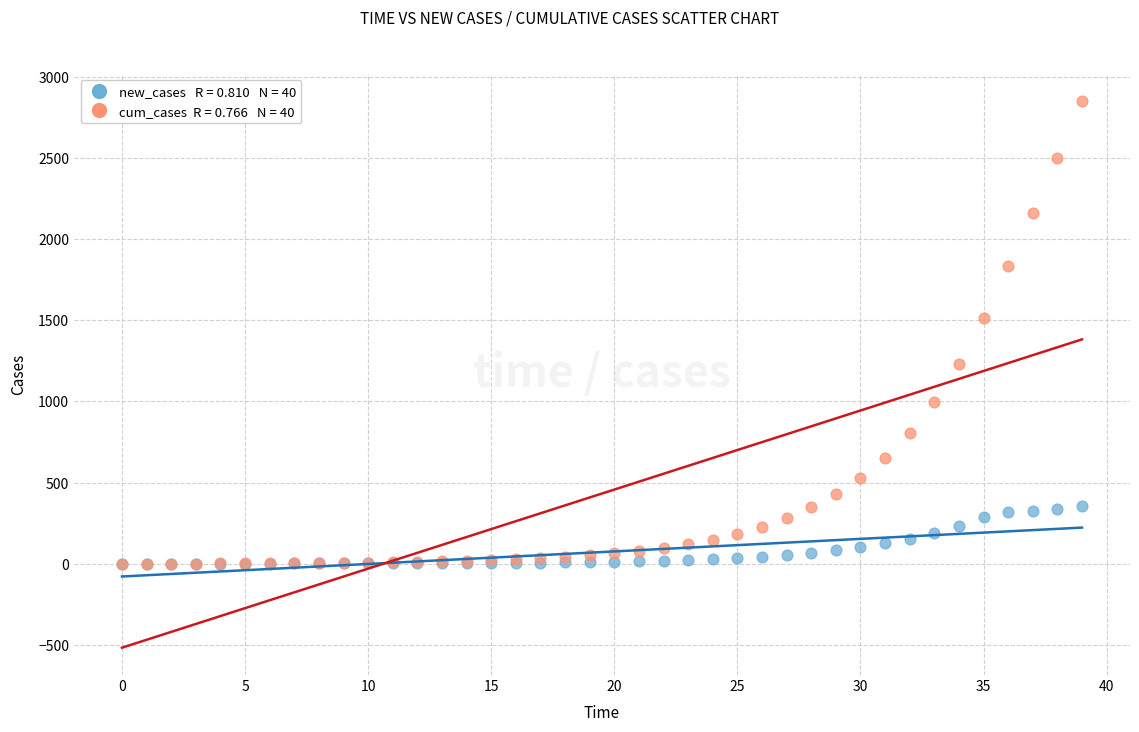

Across all series, what Y value is closest to 1426?

1517.0